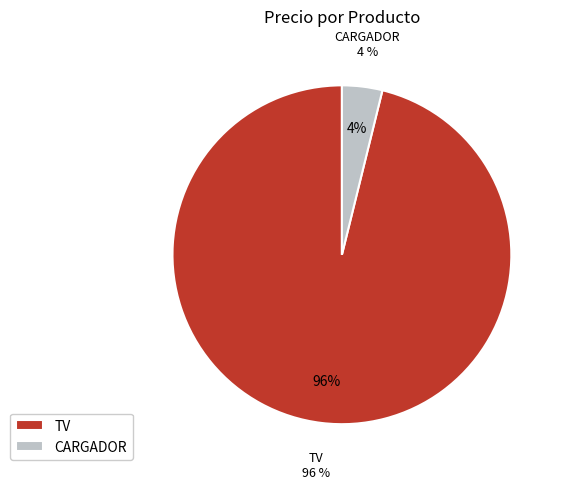

How many slices are in this pie chart?

2